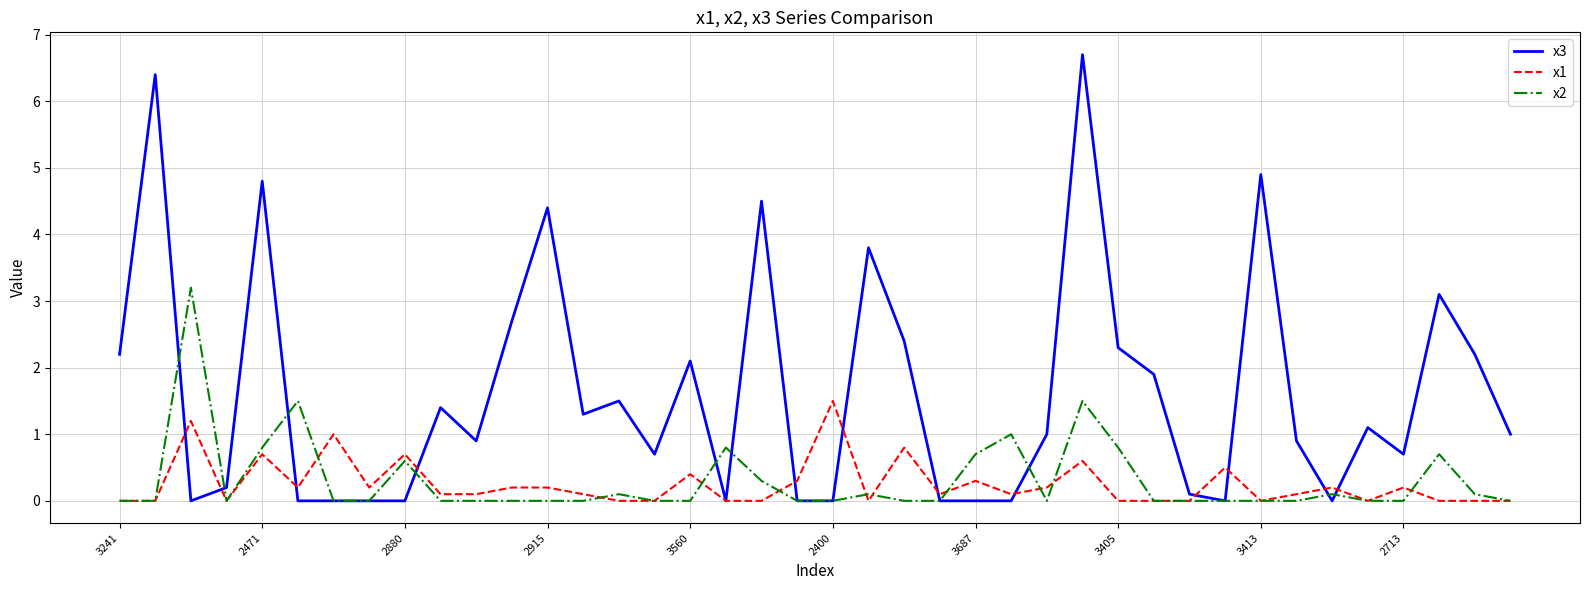

What is the greatest value displayed?

6.7